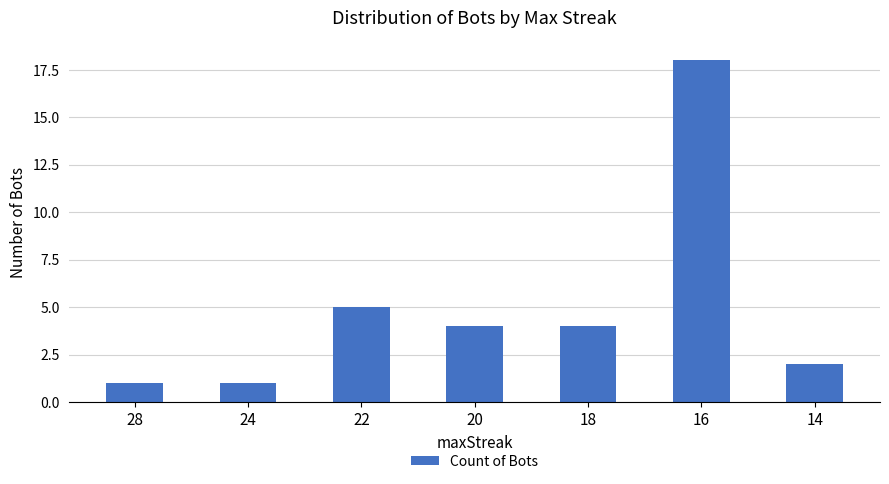

What is the difference between the second highest and minimum values?

4